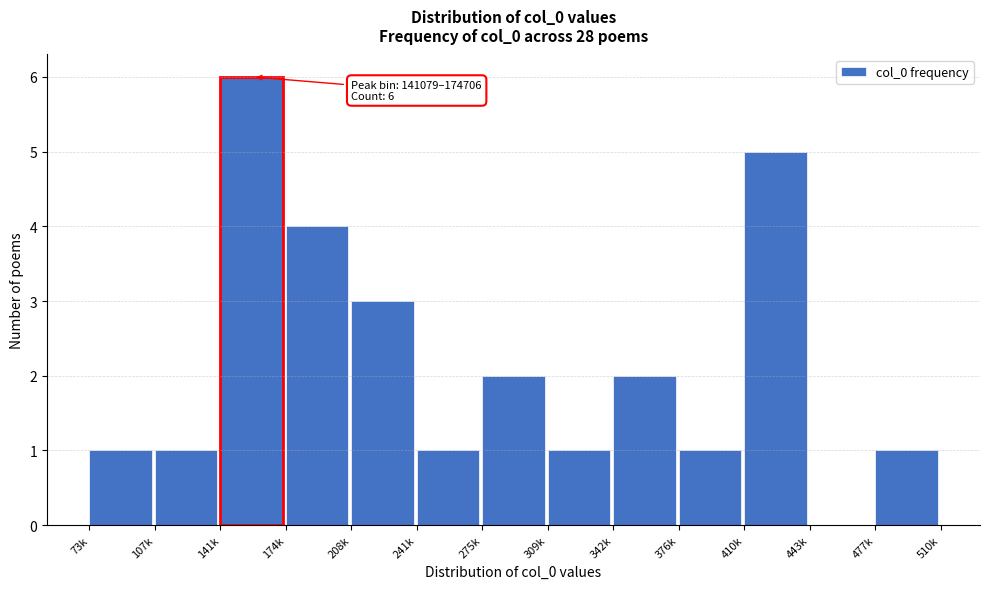

Reading right to left, transcribe all the data shown in this chart.

477k=1	443k=0	410k=5	376k=1	342k=2	309k=1	275k=2	241k=1	208k=3	174k=4	141k=6	107k=1	73k=1